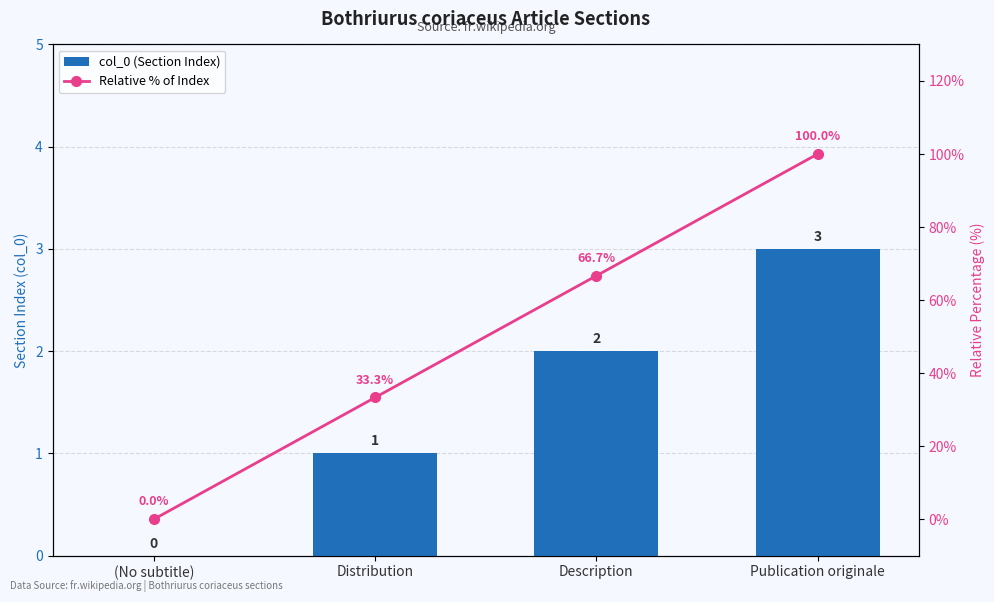

At which label does Relative % of Index first exceed 66?

Description